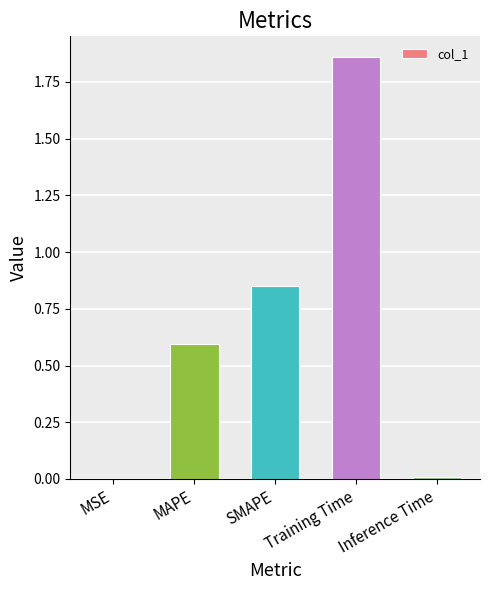

Is it true that the value at SMAPE is 0.3?

False